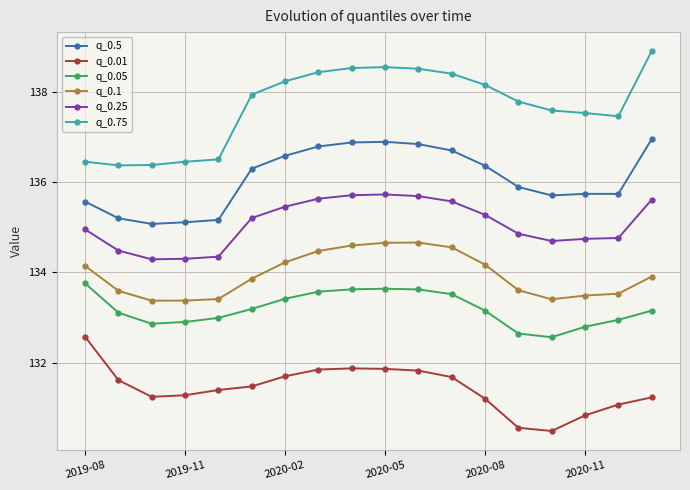

True or false: q_0.1 and q_0.01 cross at least once.

False